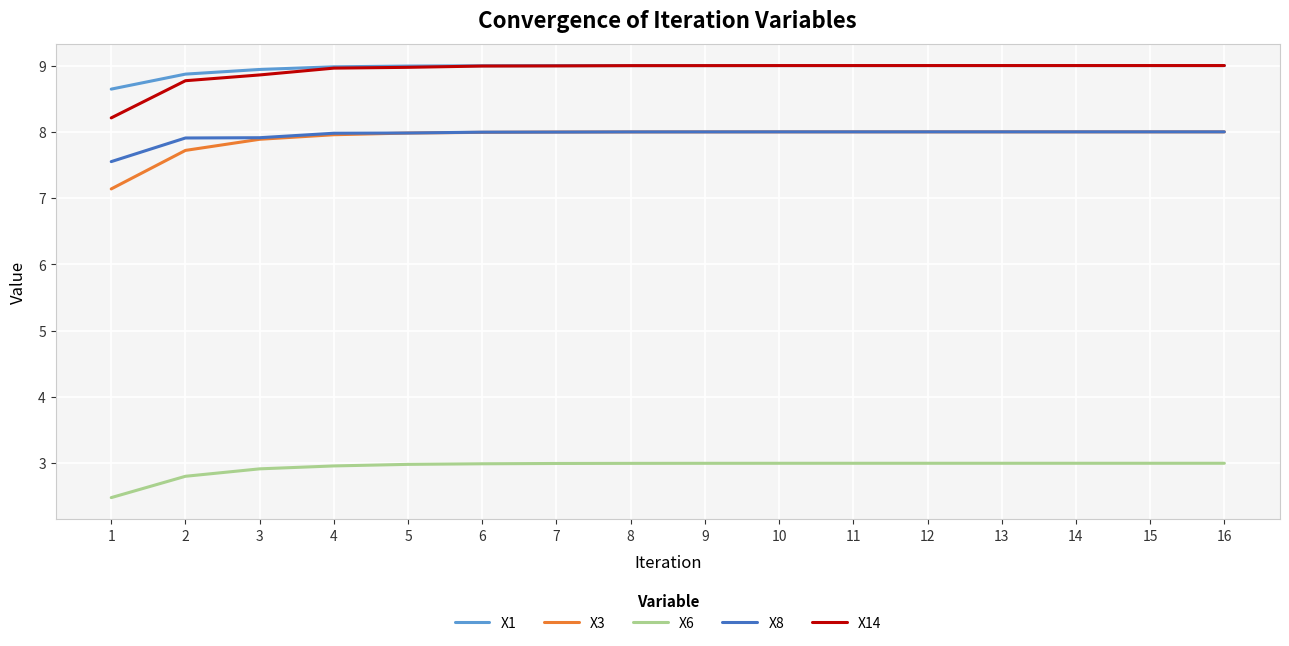

At how many categories does at least one series exceed 5?

16